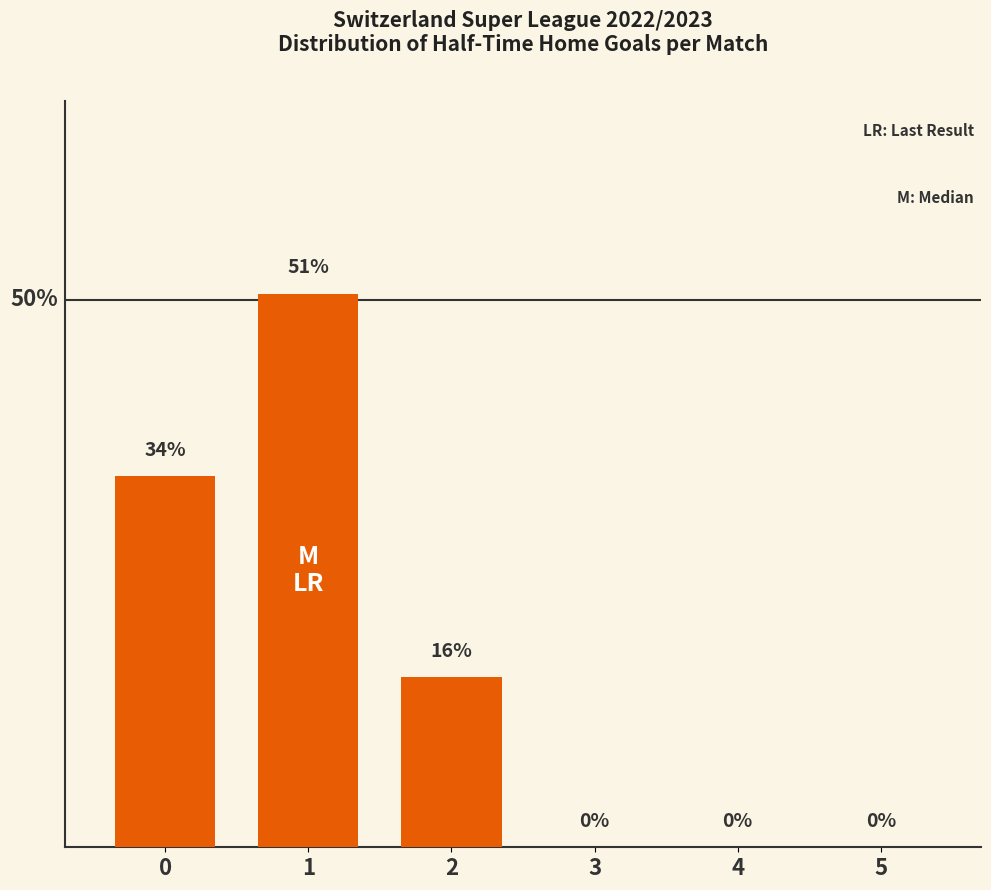

List the labels in order of value, largest first.

1, 0, 2, 3, 4, 5